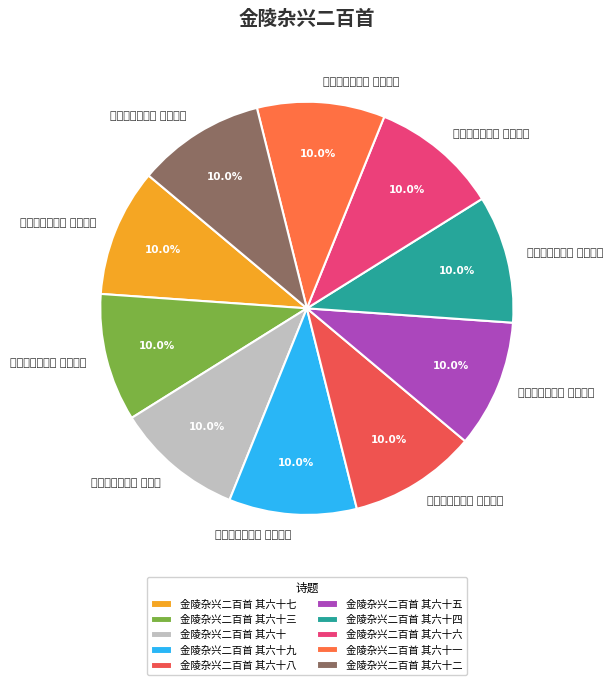

Is it true that 金陵杂兴二百首 其六十 is 1% of the pie?

False